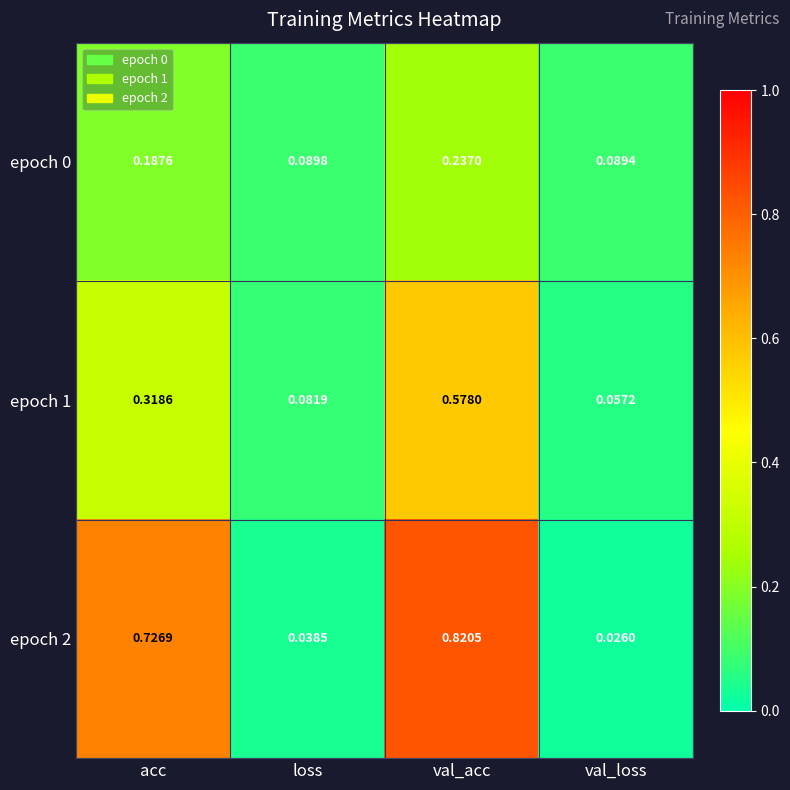

Is the value of epoch 0 at val_loss greater than the value of epoch 1 at loss?

Yes